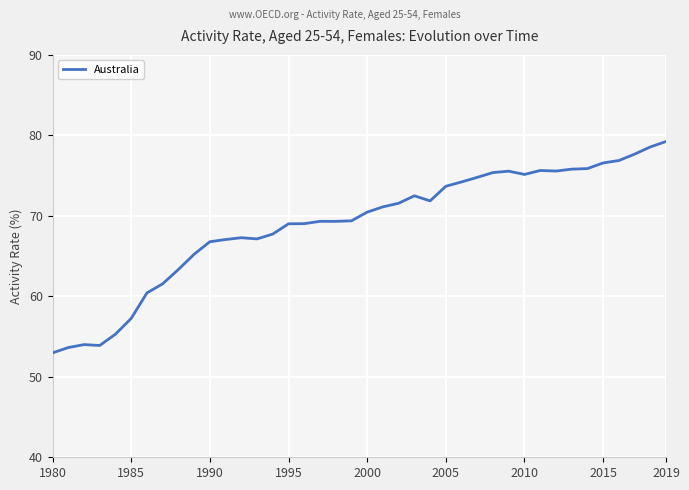

What is the smallest value displayed?

53.0